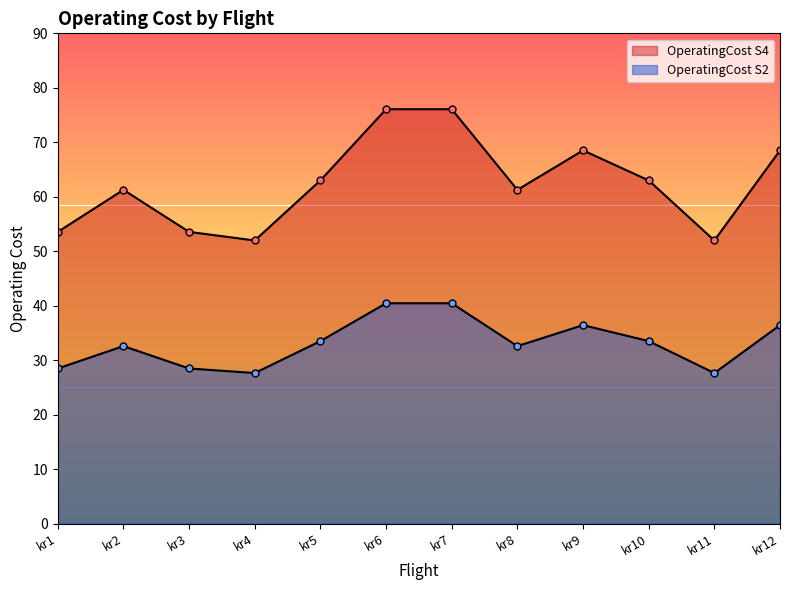

How many interior local valleys does the OperatingCost S2 series have?

3